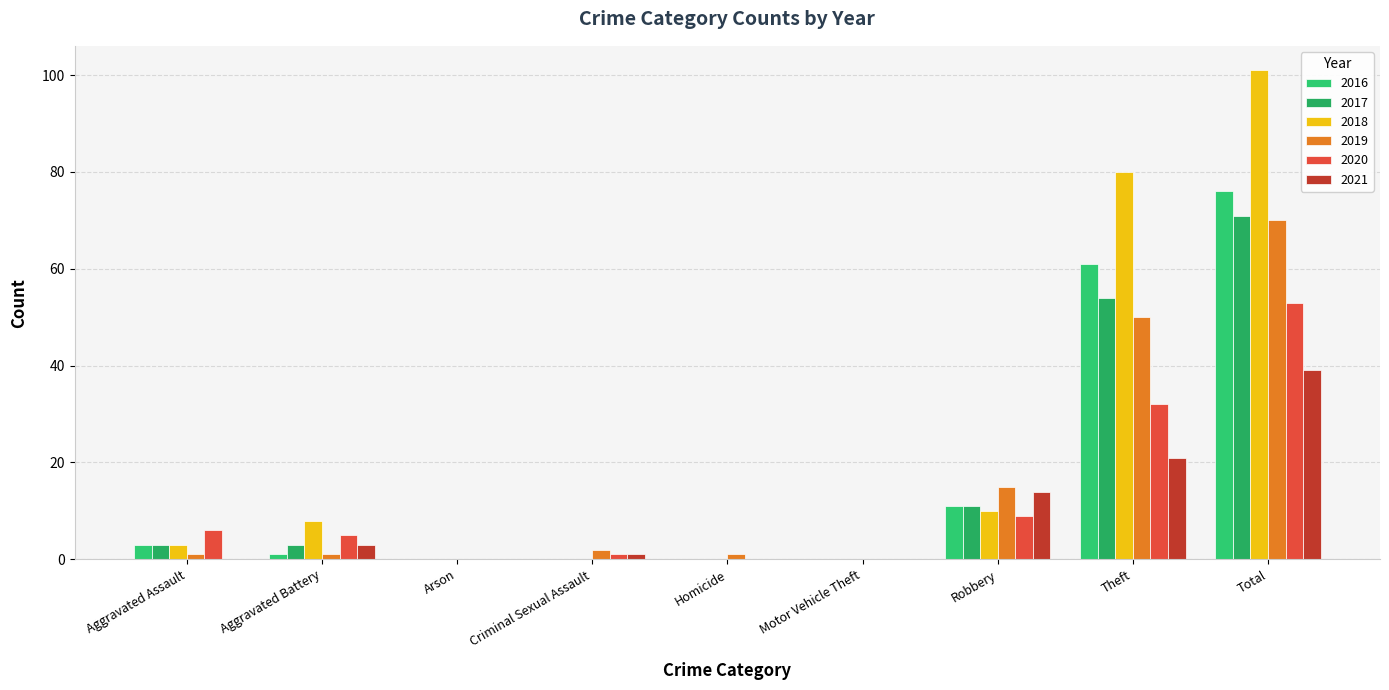

What value does the 2016 series have at Aggravated Battery?

1